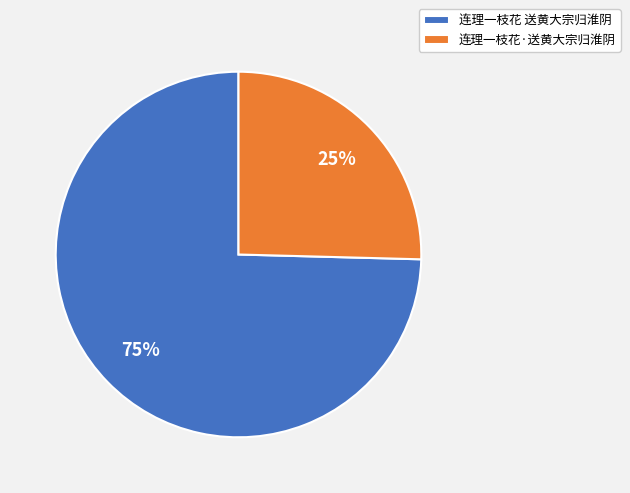

The 连理一枝花·送黄大宗归淮阴 slice represents 25% of the pie. True or false?

True